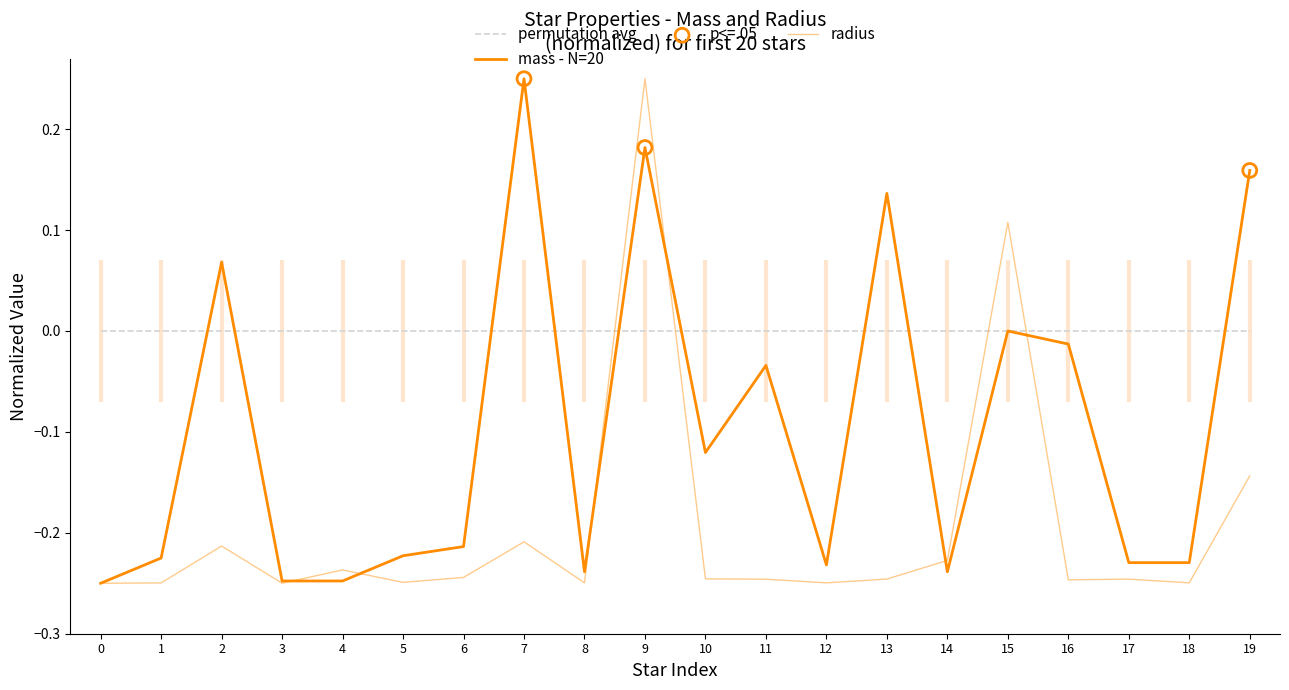

At how many categories does at least one series exceed 0?

6